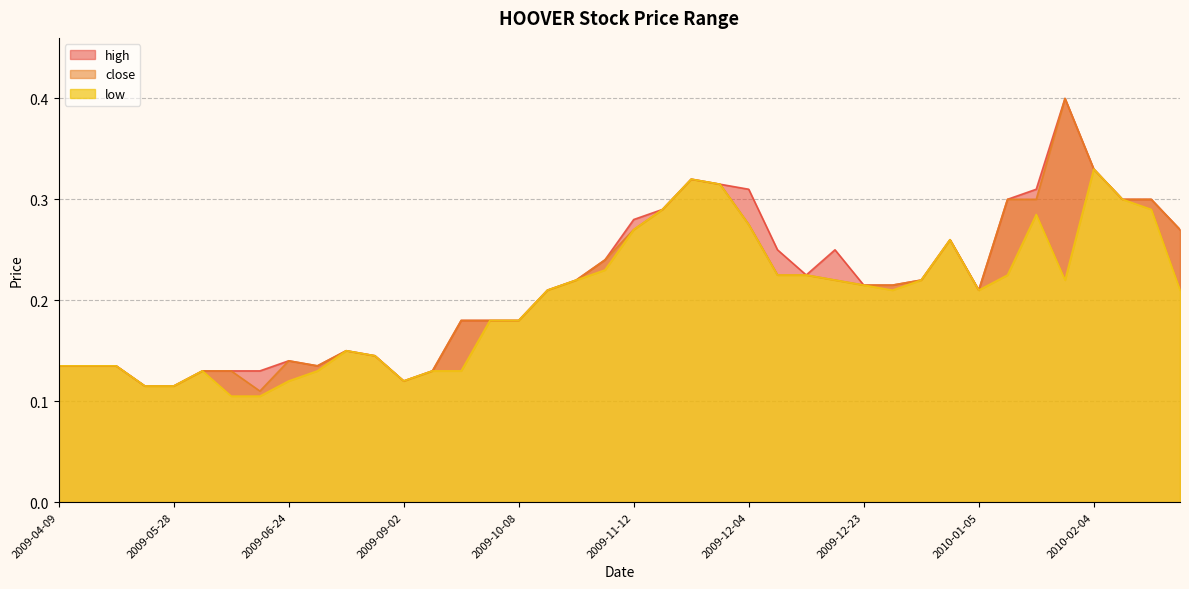

At which label does close reach its peak?

2010-02-03